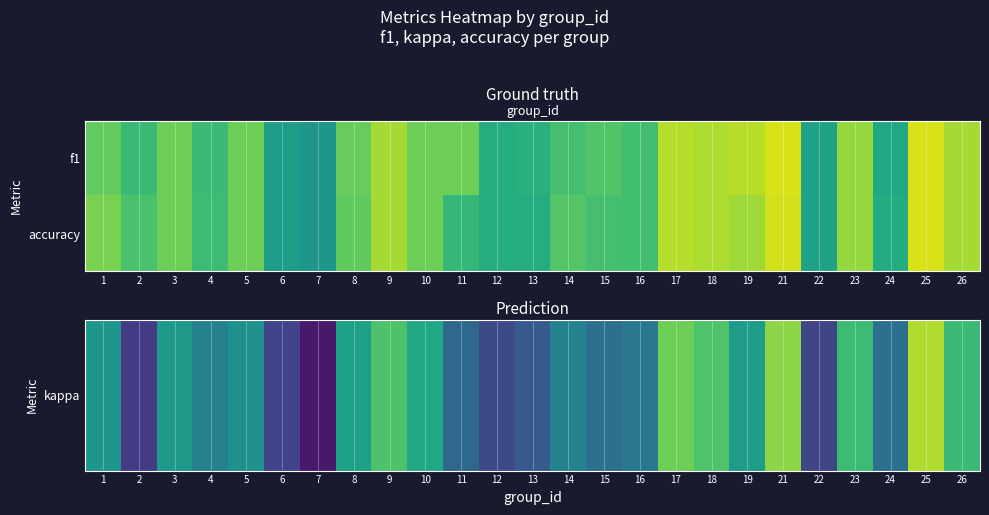

At which category is the sum across all series the highest?

25